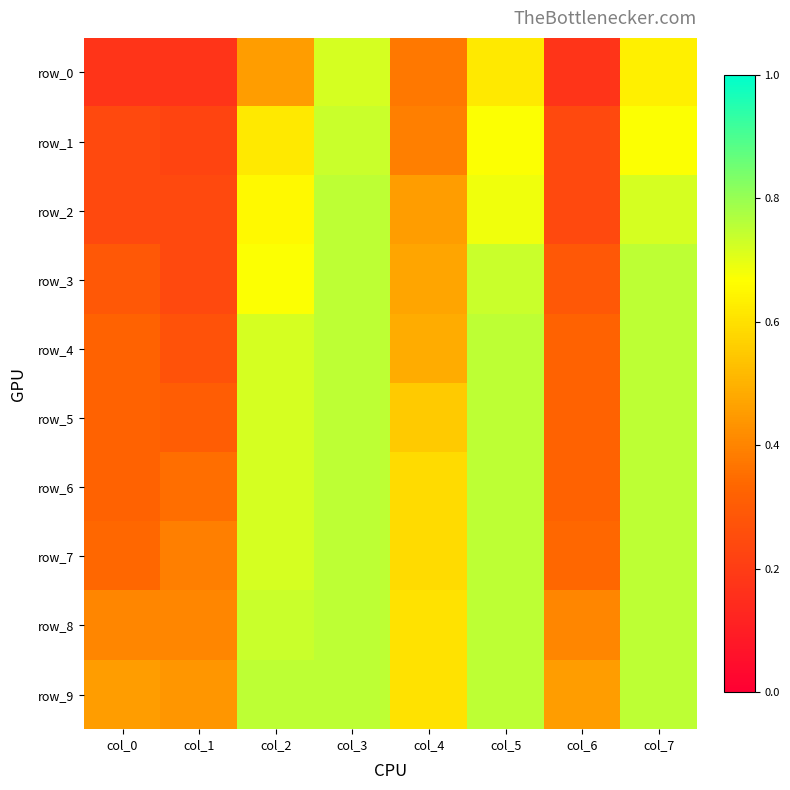

At how many categories does at least one series exceed 0?

8